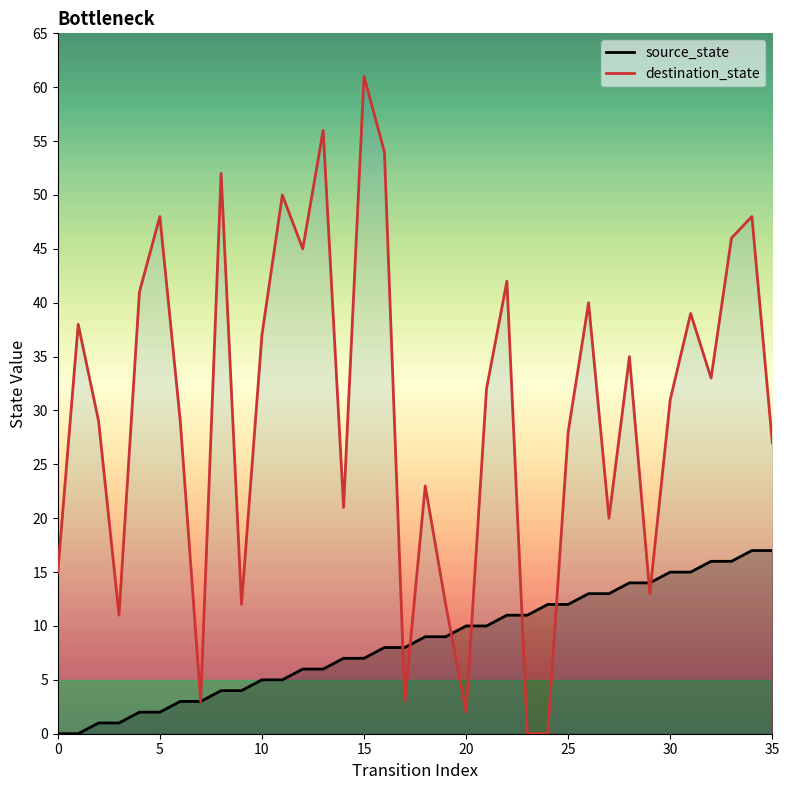

What is the sum of the destination_state values at 15 and 5?

109